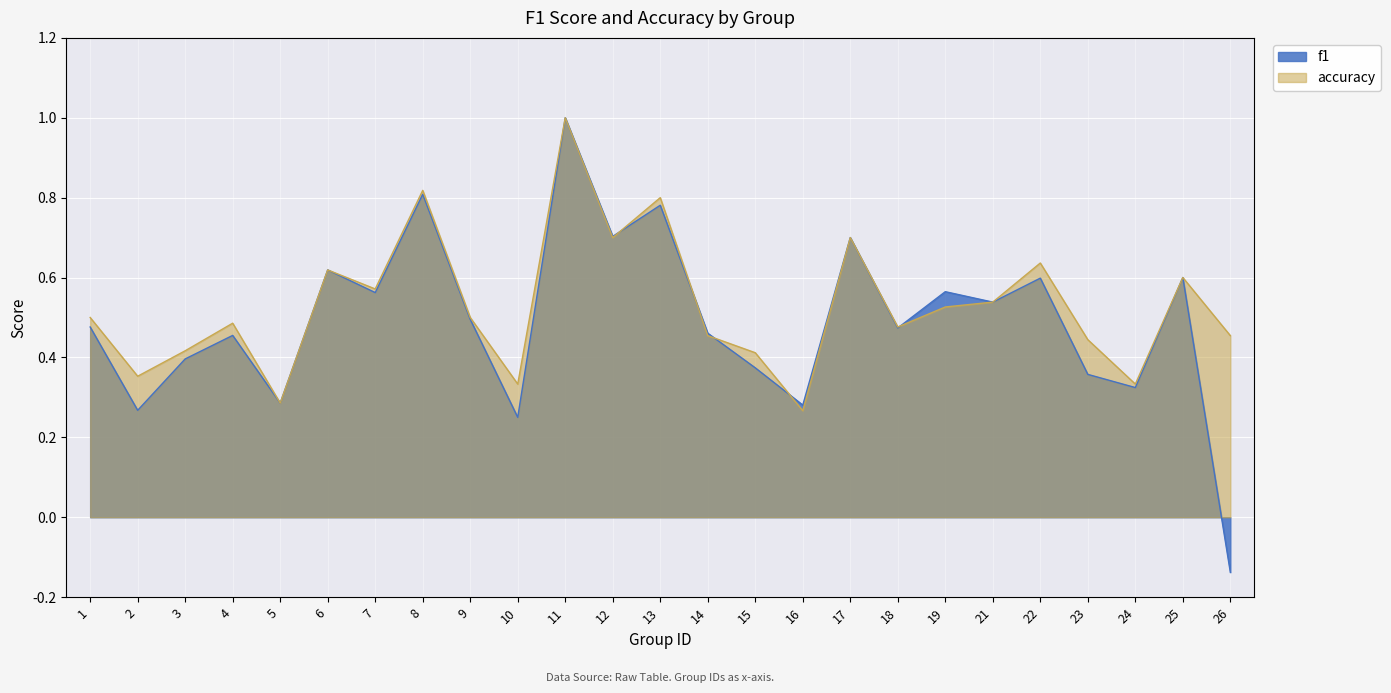

List the series in order of their peak value, highest first.

f1, accuracy